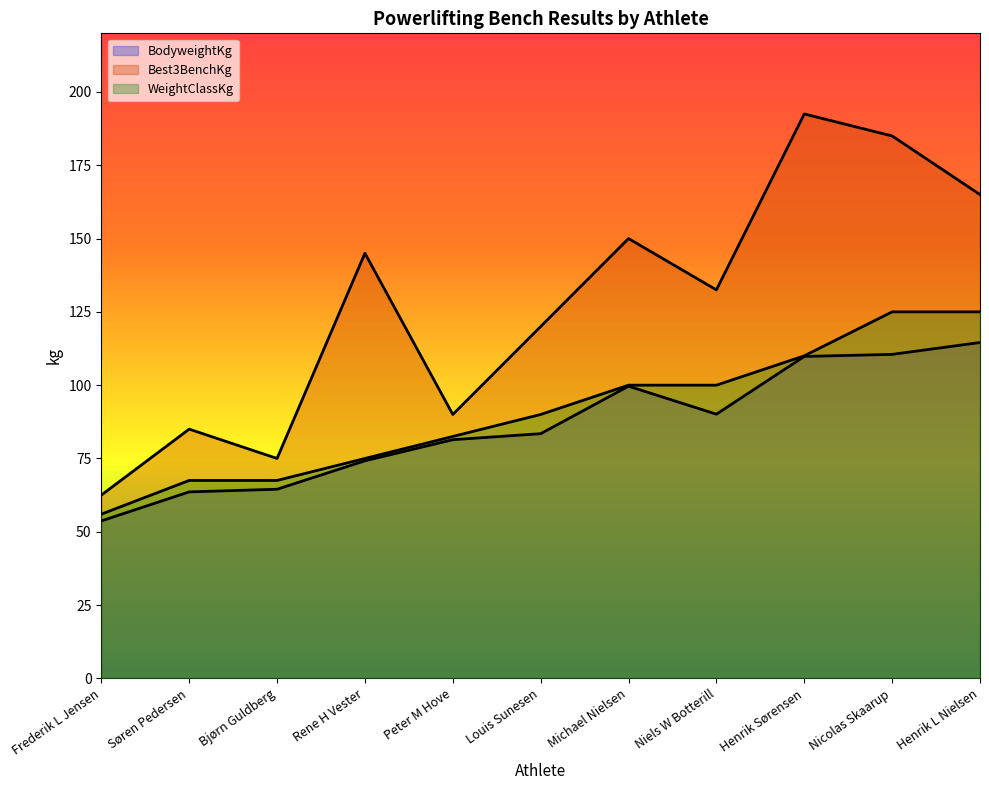

Which category has the highest value in the WeightClassKg series?

Nicolas Skaarup